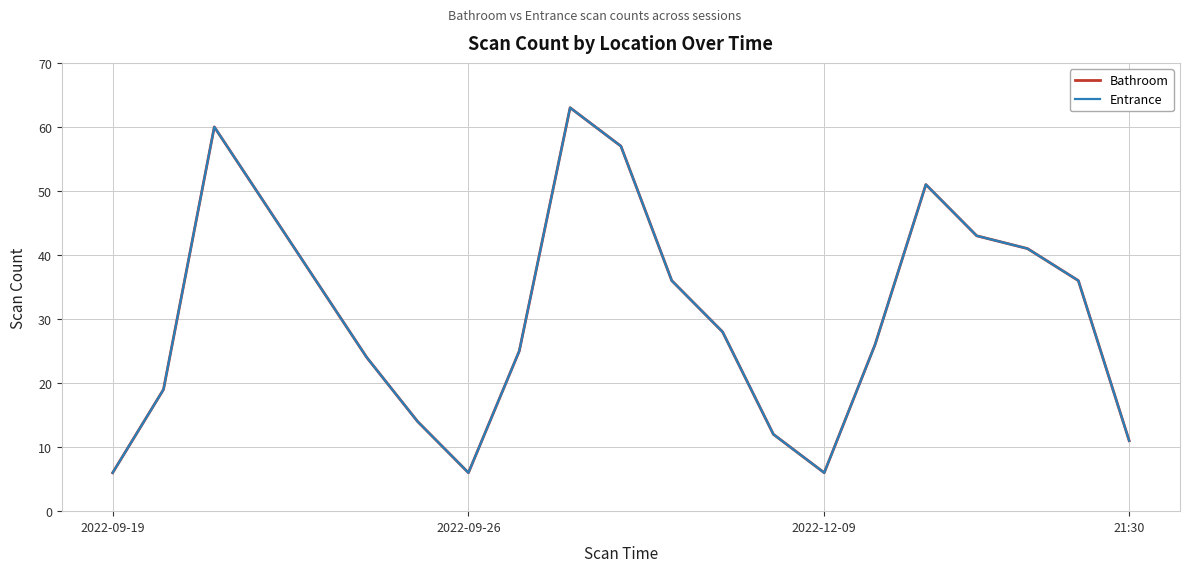

Does the chart display data point markers on the line(s)?

No